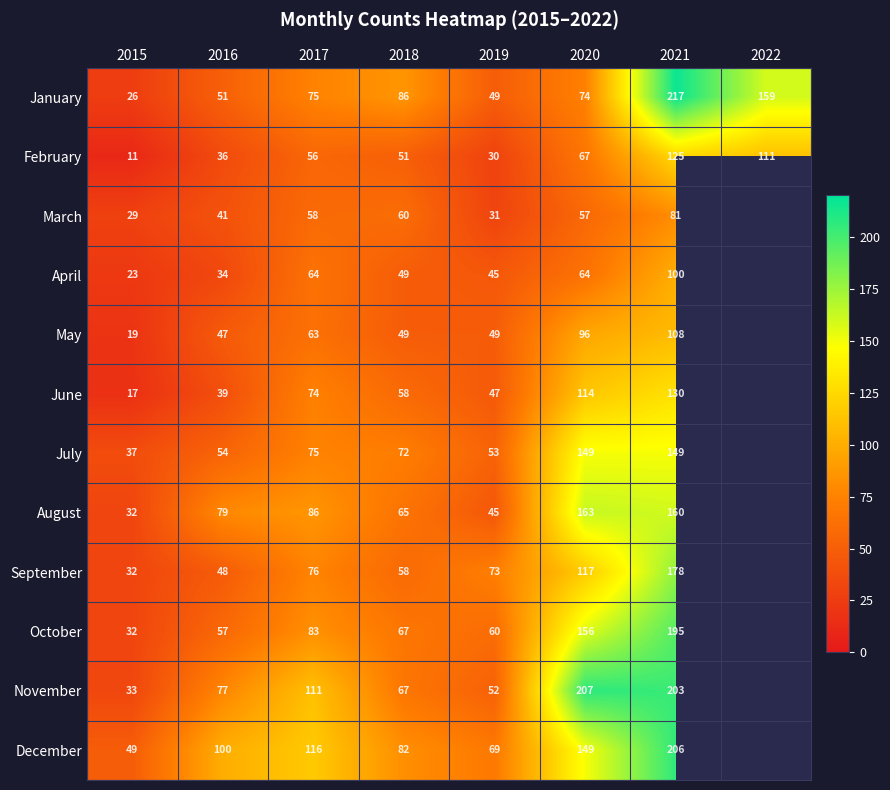

Which series changed the most between 2016 and 2018?

January